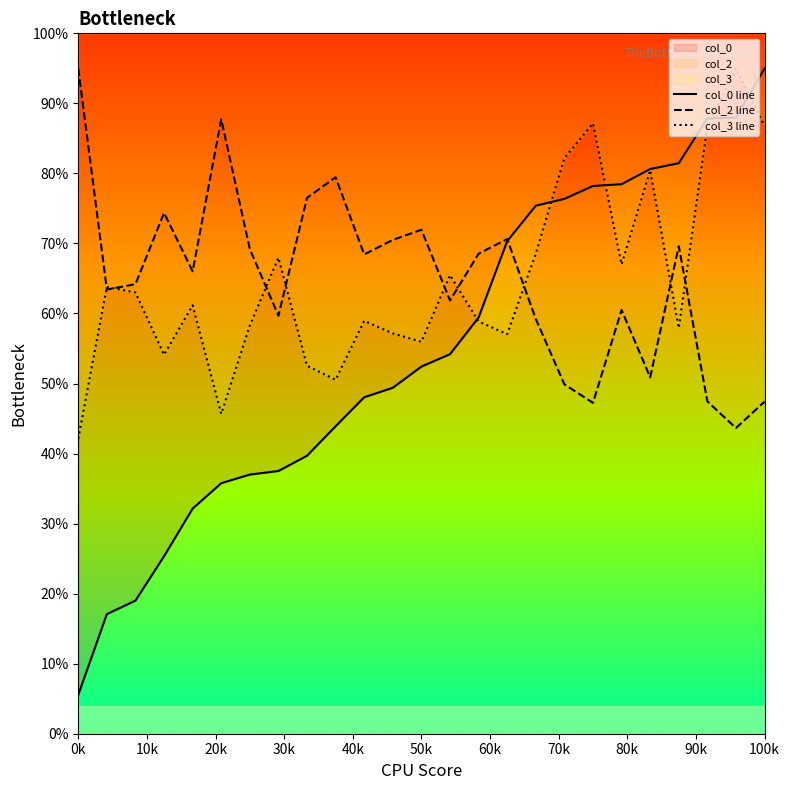

Which series has the largest total across all categories?

col_3 line